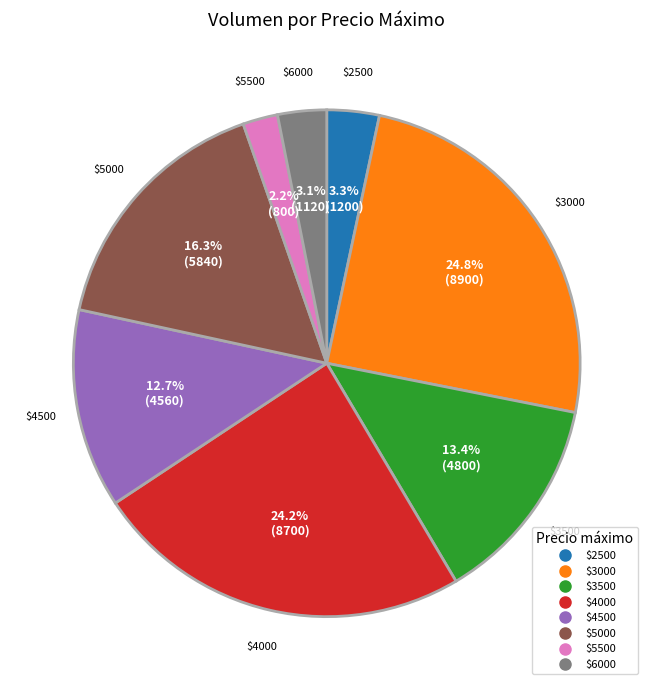

Does any single category account for the majority?

No